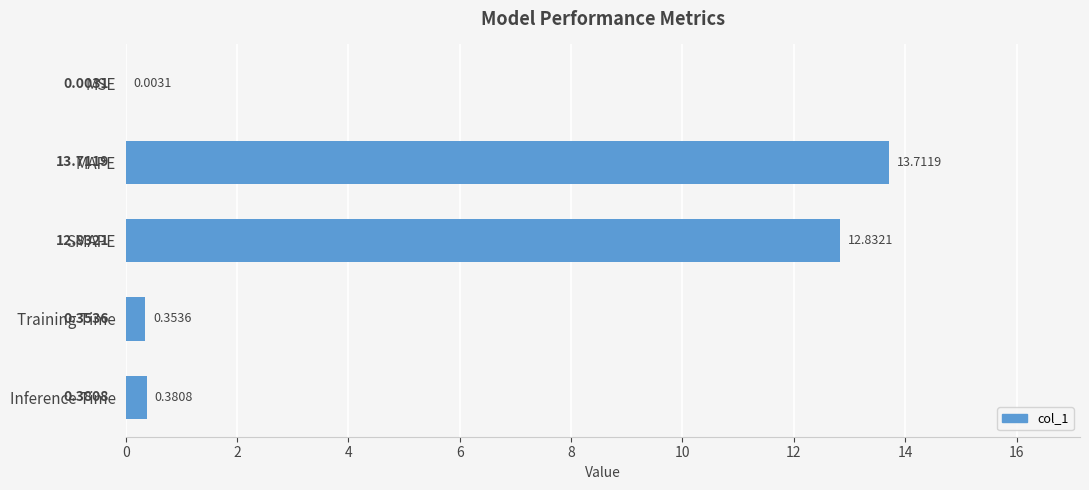

What is the sum of all values?

27.3